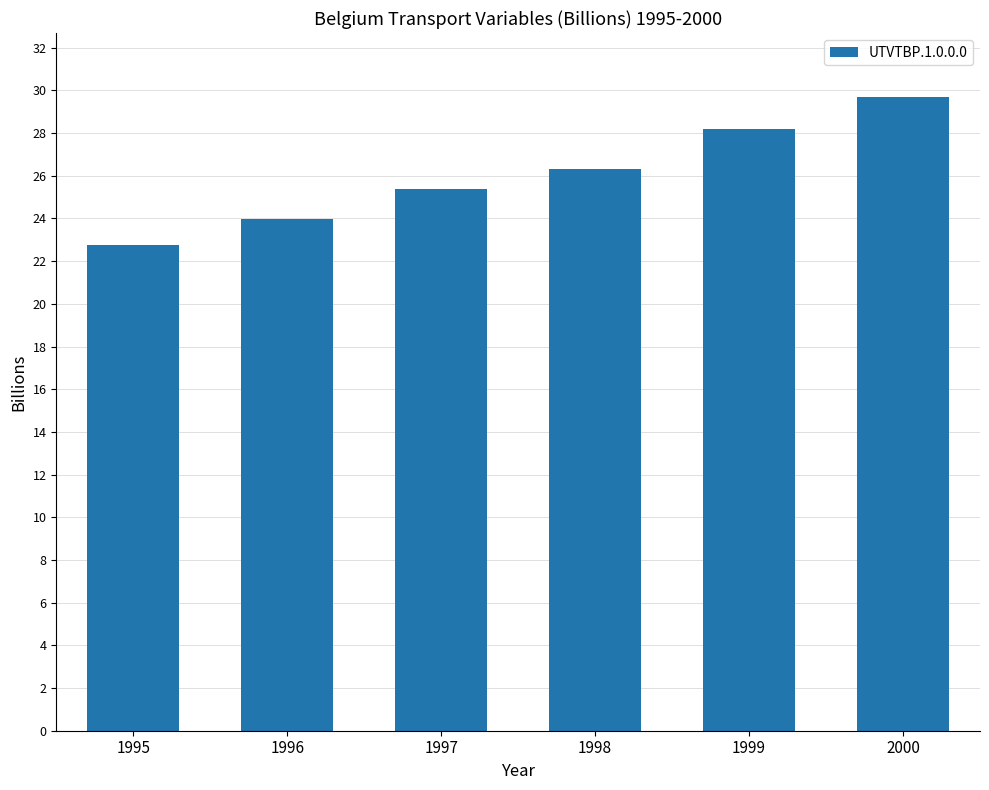

Rank the categories by value from highest to lowest.

2000, 1999, 1998, 1997, 1996, 1995